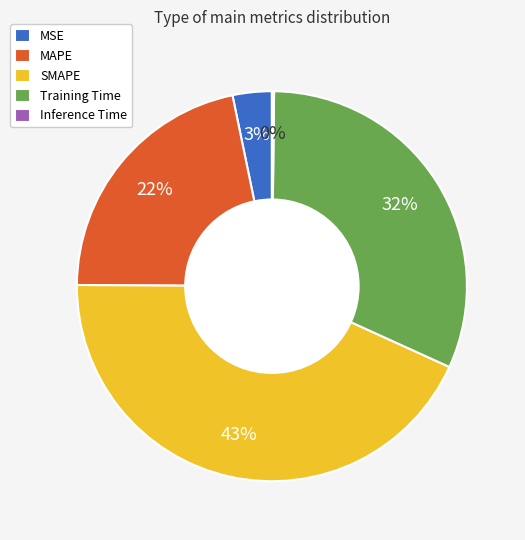

Does any single category account for the majority?

No